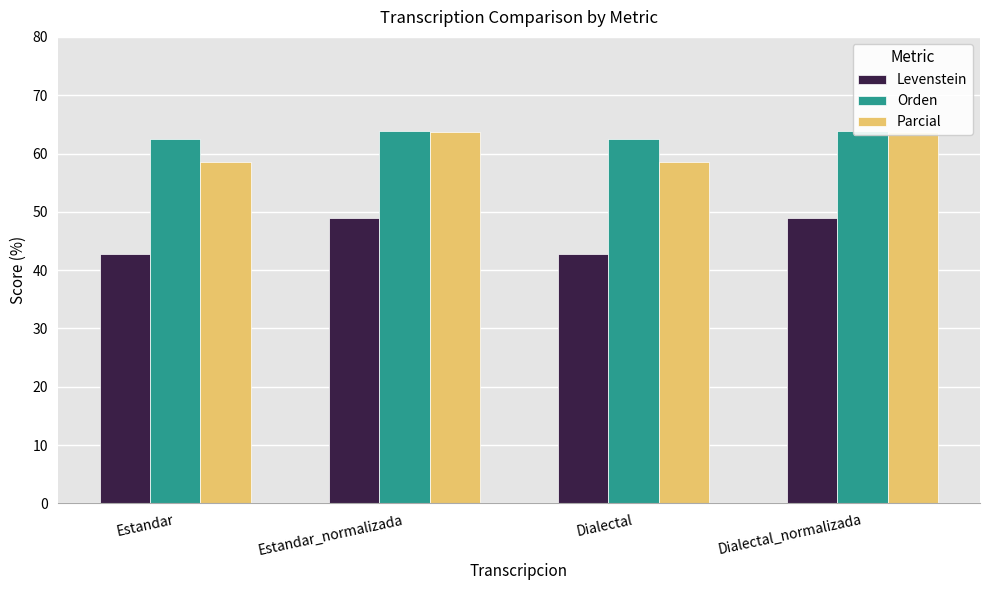

What are all the series names shown in the legend?

Levenstein, Orden, Parcial